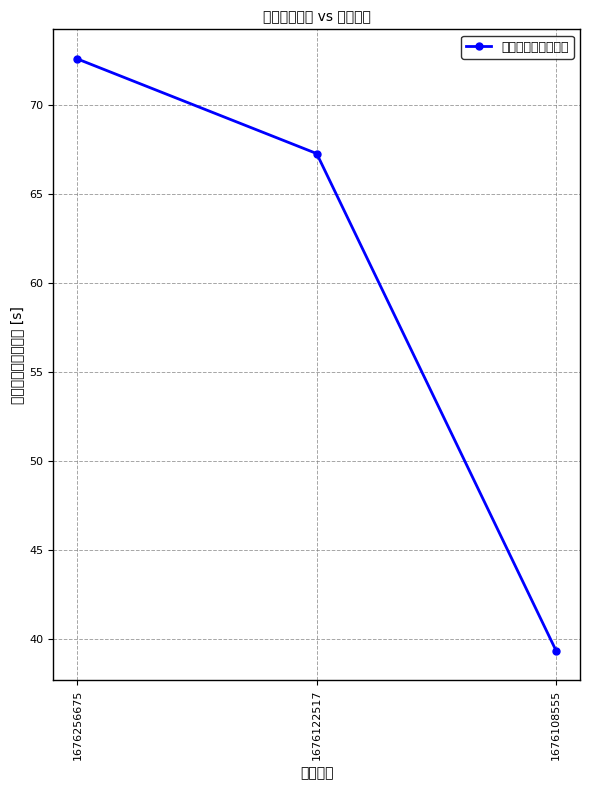

Reading left to right, what are all the values shown in this chart?

1676256675=72.6	1676122517=67.3	1676108555=39.4